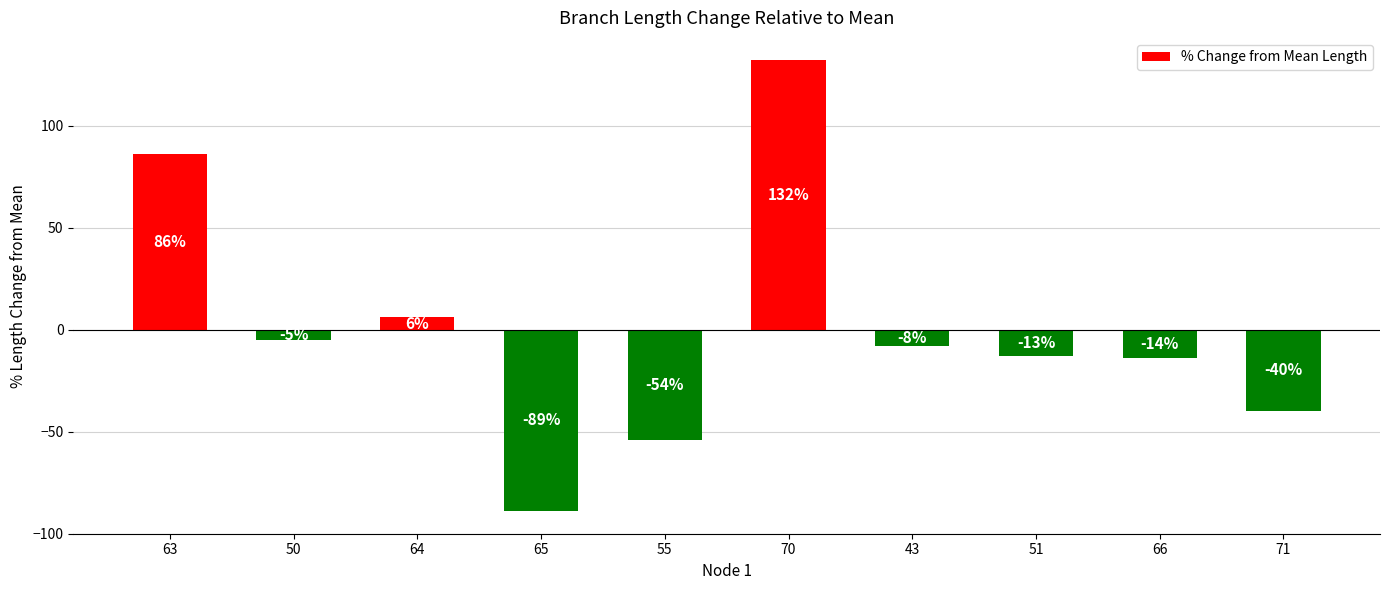

At which label is the value closest to 21?

64